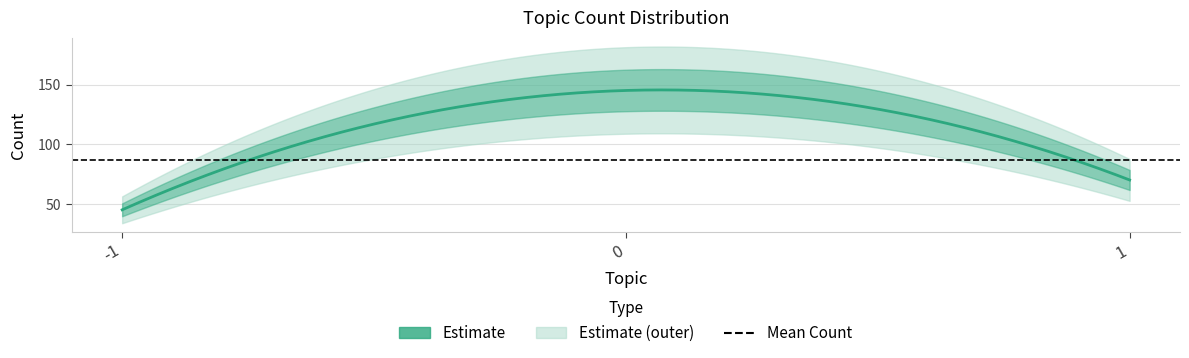

Reading right to left, what are all the values shown in this chart?

1=70	0=145	-1=45